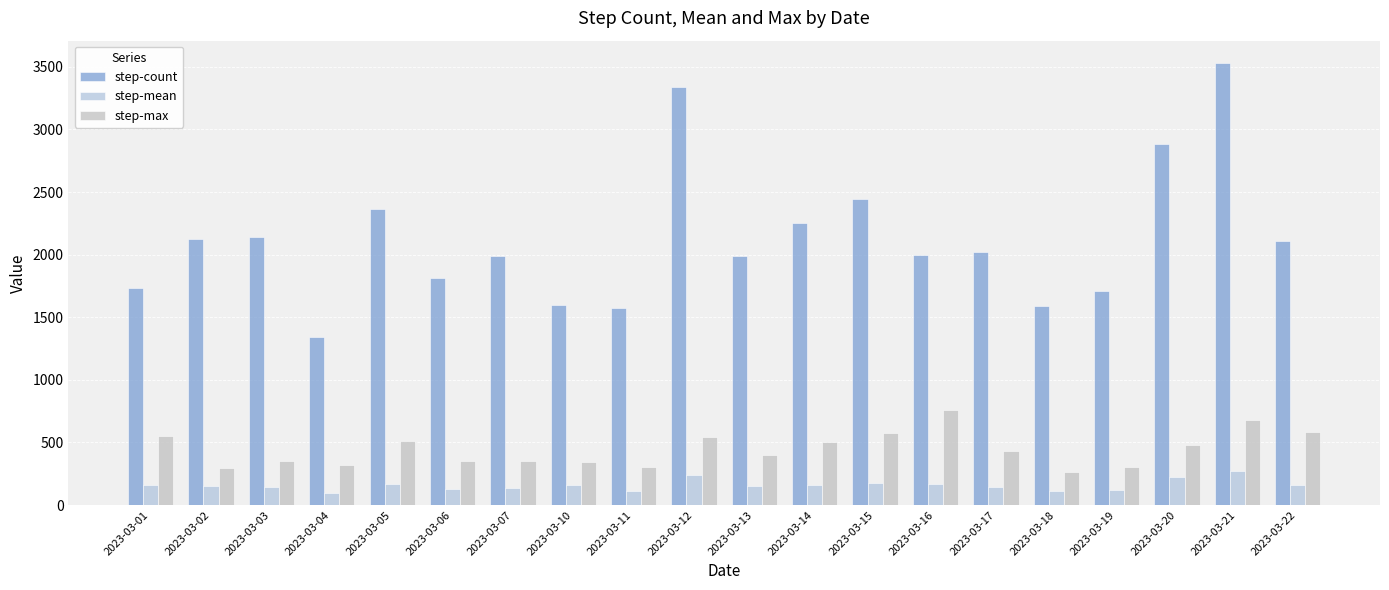

The value of step-count at 2023-03-06 is 1815.0. True or false?

True